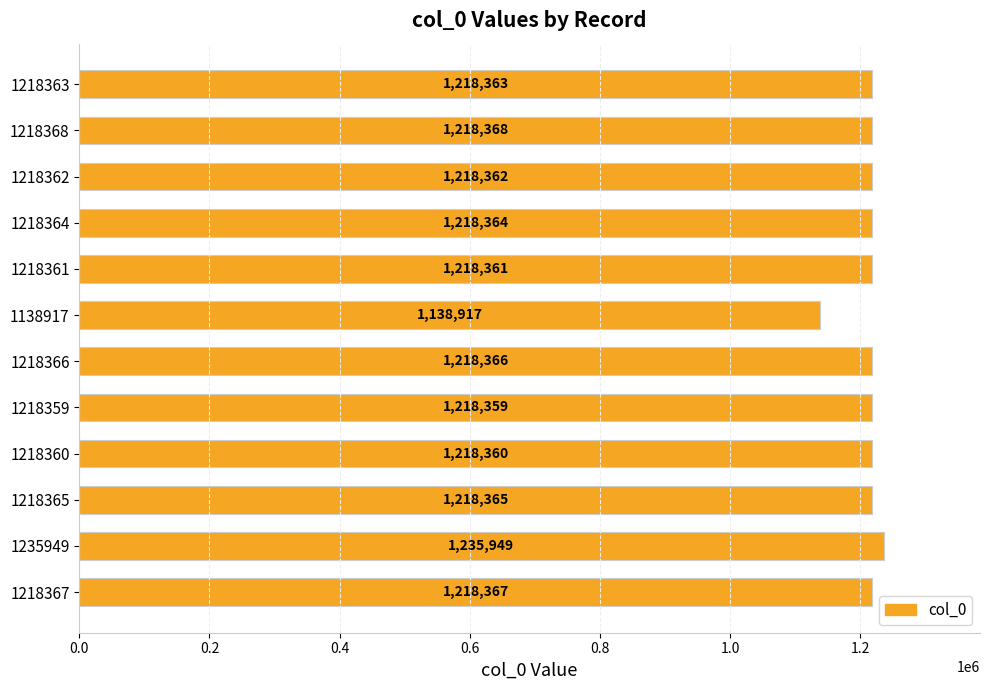

What is the ratio of the value at 1218368 to the value at 1218362?

1.0